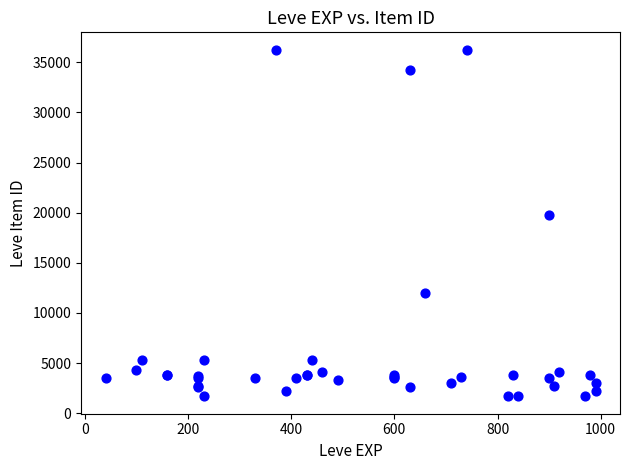

What Y value in the scatter plot is closest to 18967?

19744